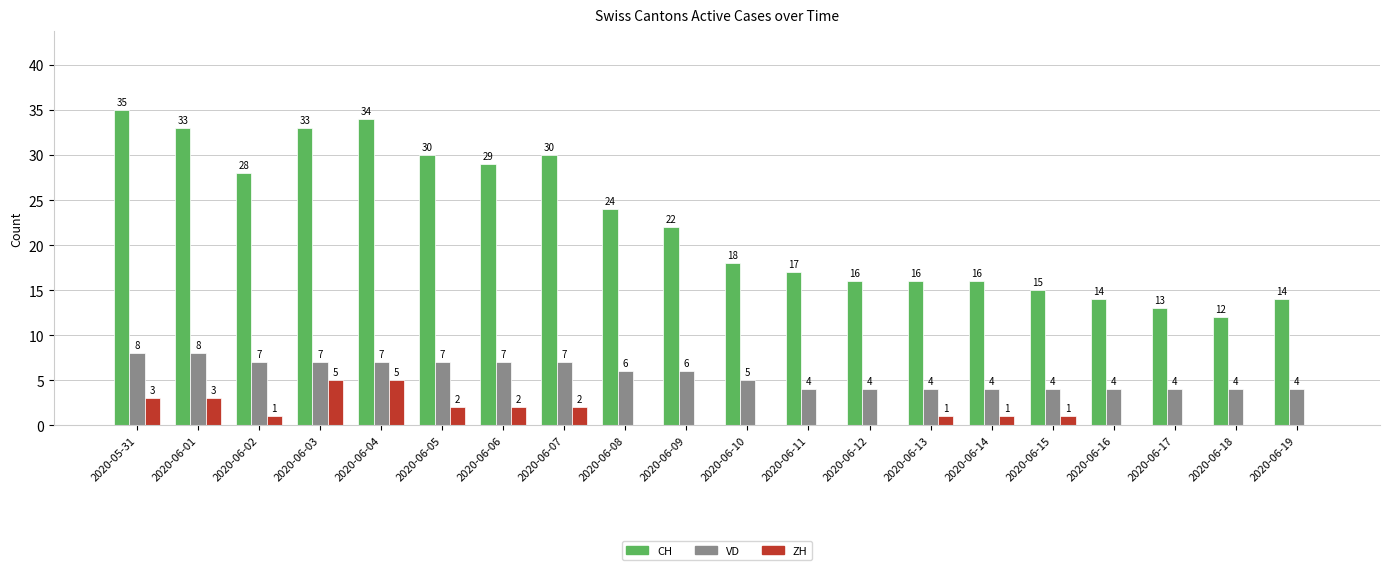

What is the greatest value displayed?

35